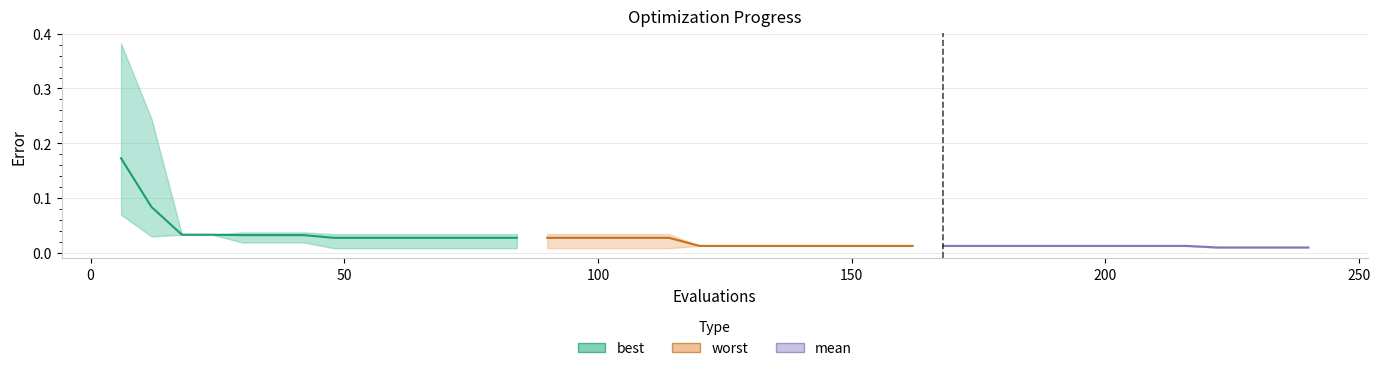

True or false: the data has more than 1 interior local peaks.

False